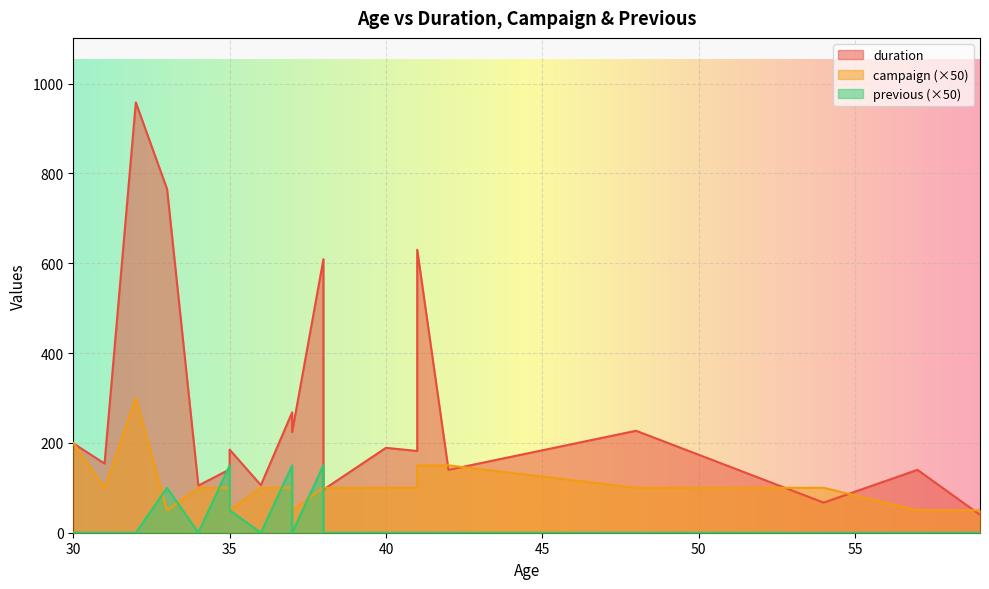

At 31, list the series in order from smallest to largest.

previous, campaign, duration